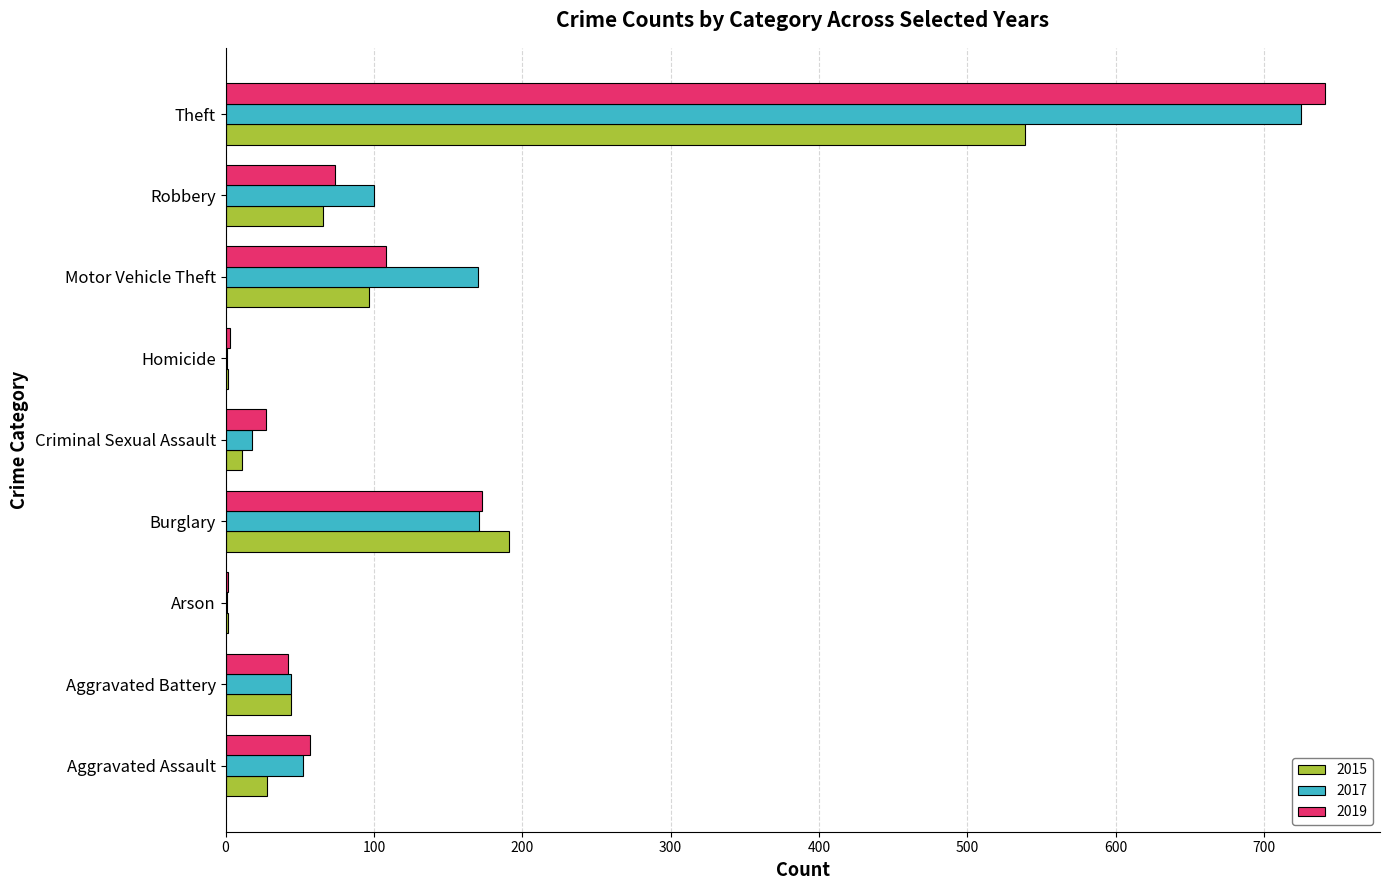

What is the maximum value for 2019?

741